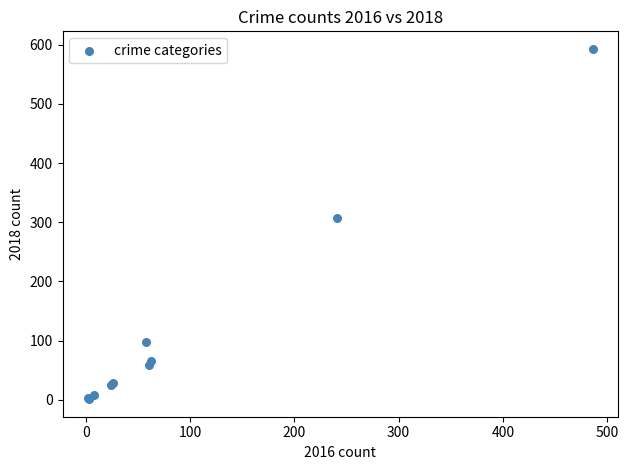

What Y value in the scatter plot is closest to 297?

307